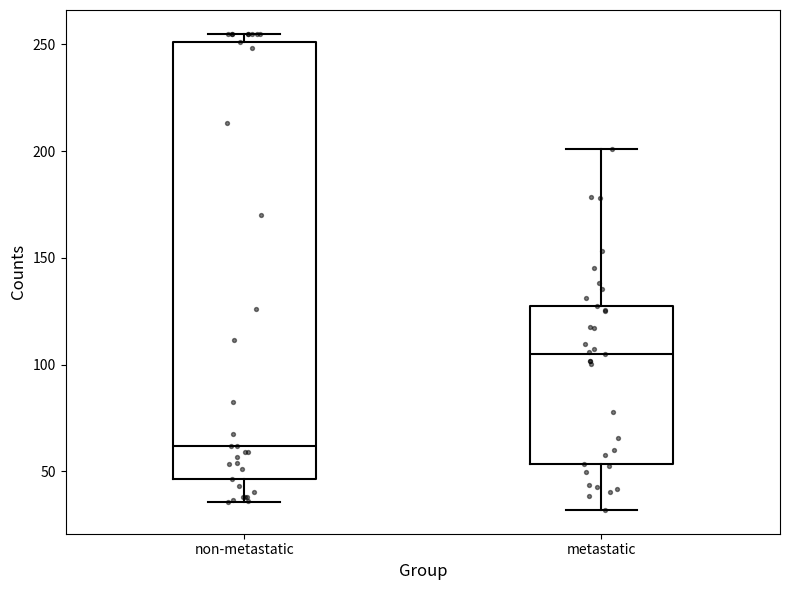

Comparing the boxes themselves (not the whiskers), which one is the tallest?

non-metastatic